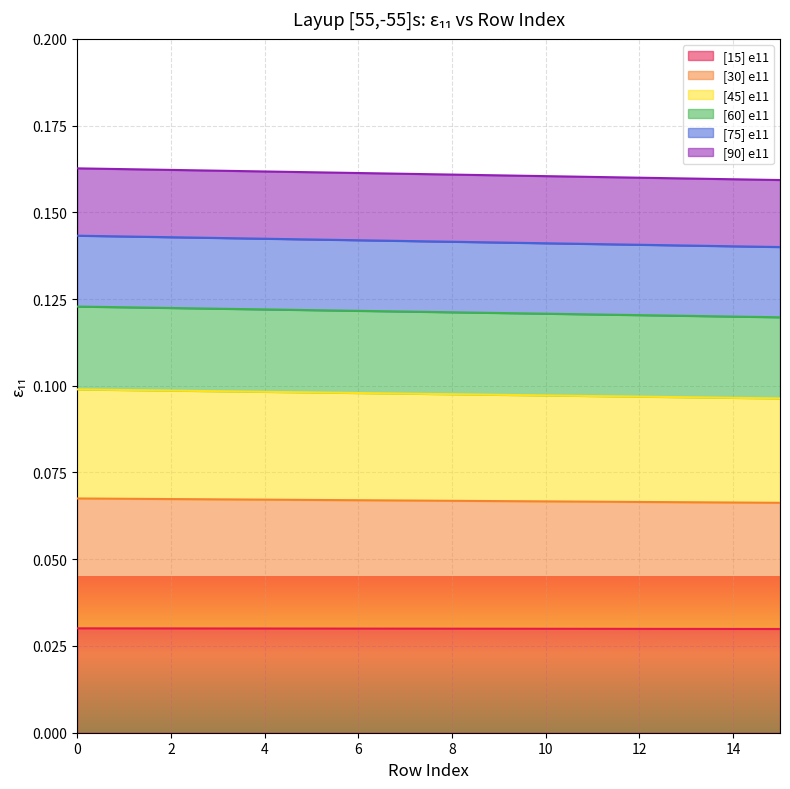

What is the spread (max minus min) of values at 15?

0.1